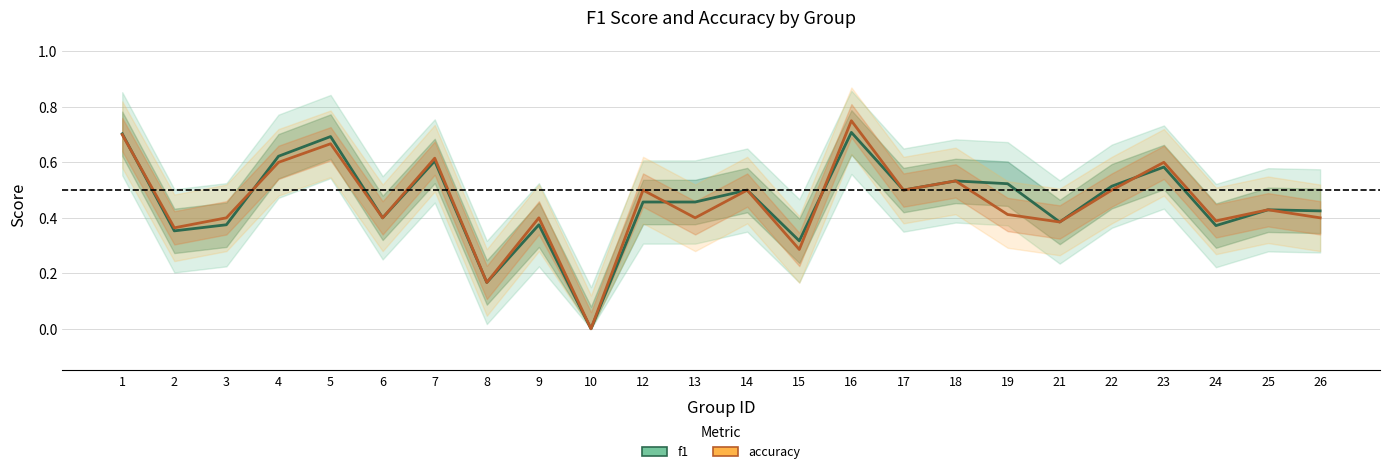

Which series has the largest total across all categories?

f1